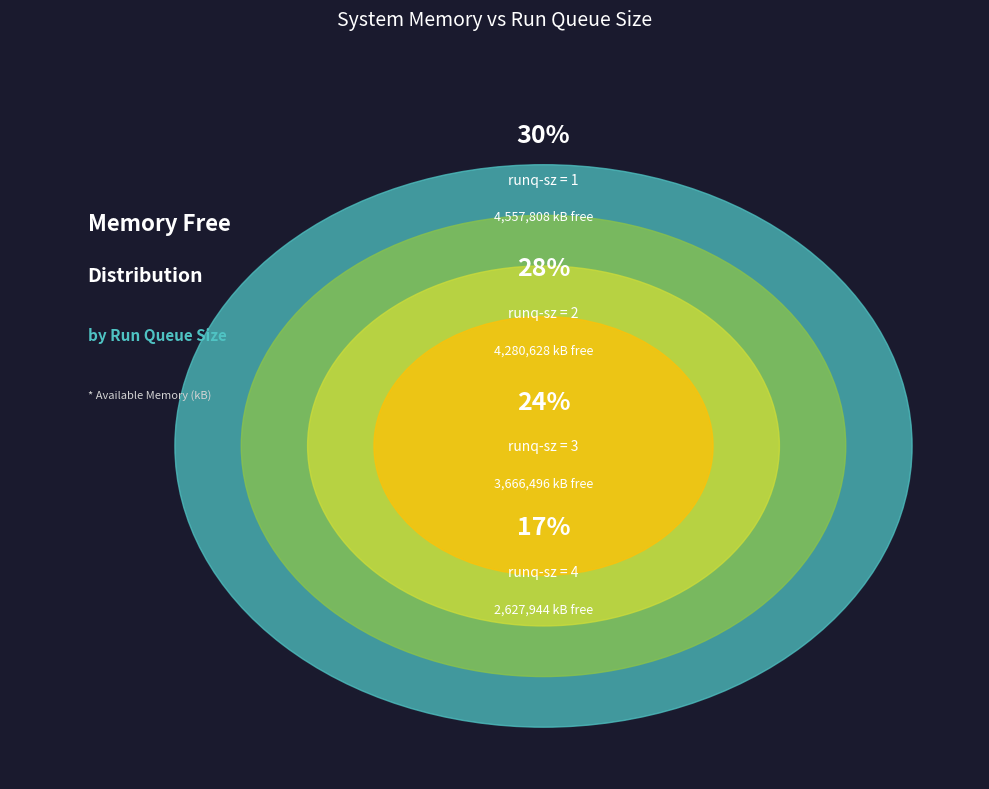

Between 4 and 4, which is larger?

4